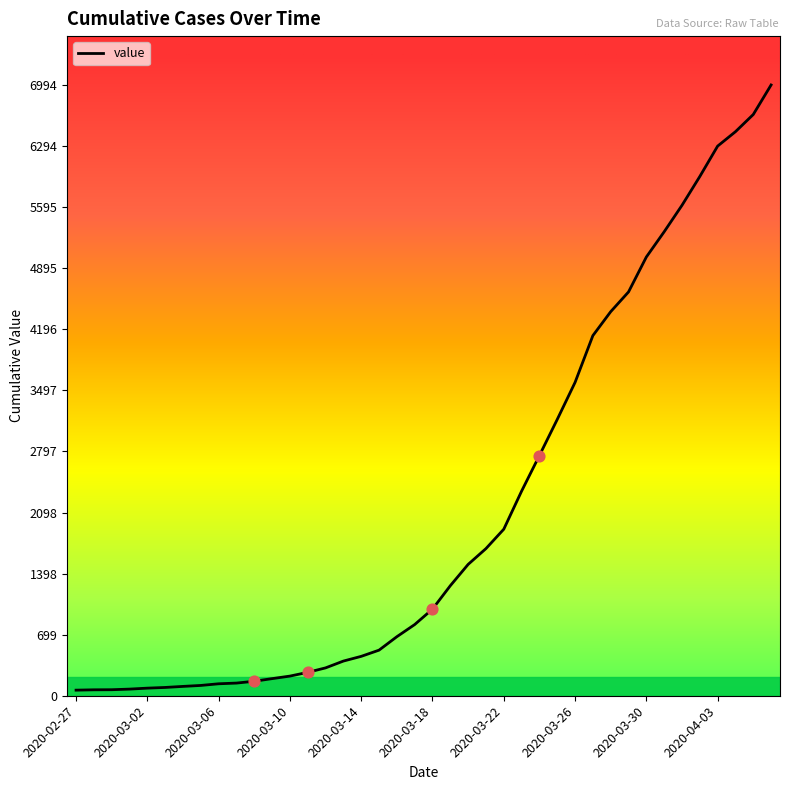

What is the greatest value displayed?

6994